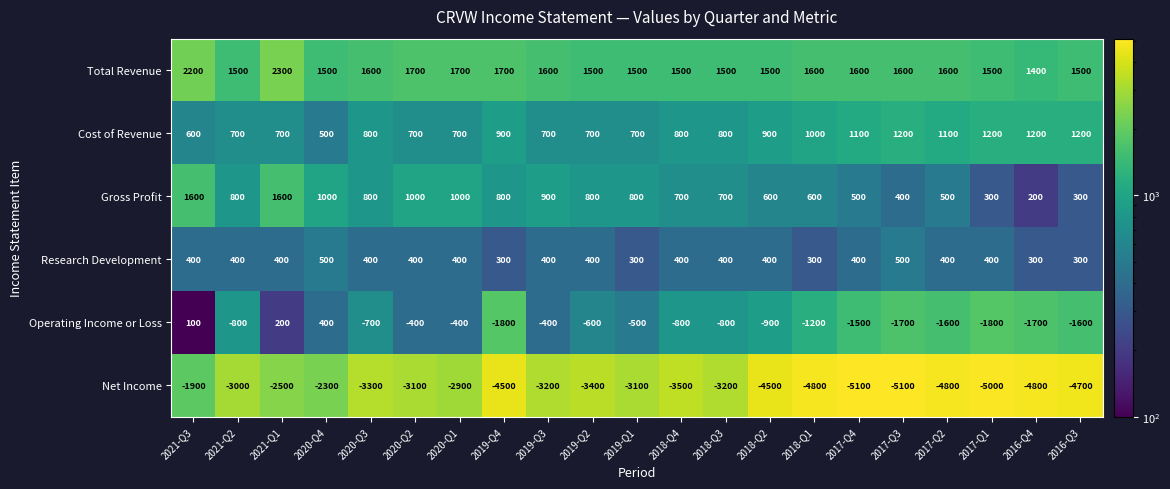

What is the sum of the Cost of Revenue values at 2020-Q2 and 2018-Q1?

1700